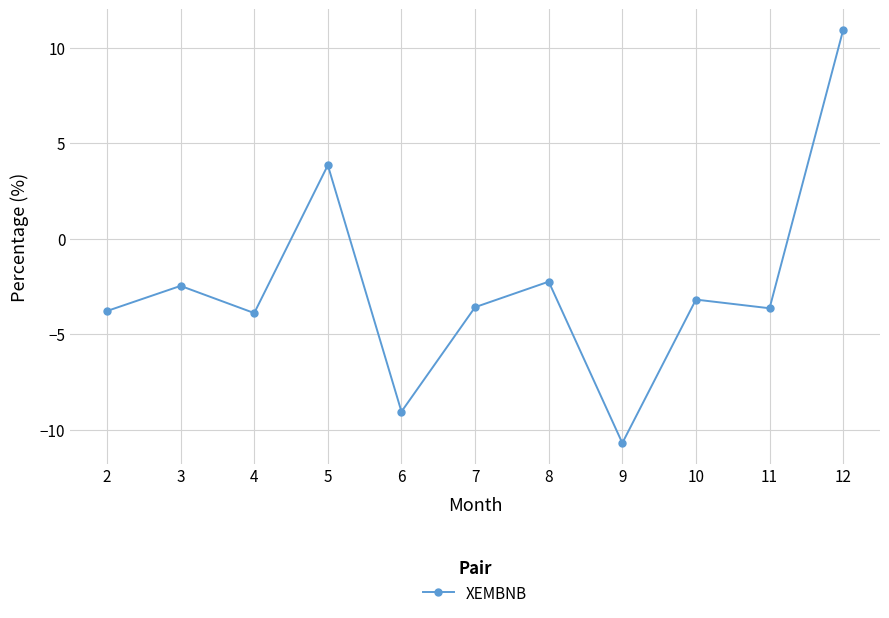

The chart shows a value of -4.2 at 3. True or false?

False